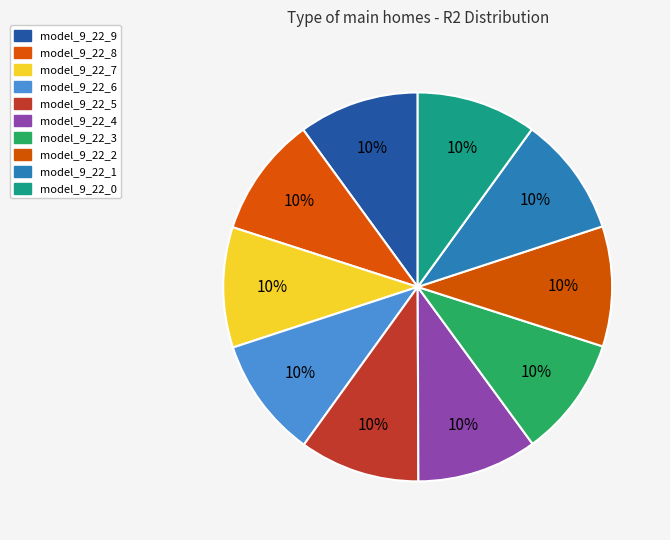

How many segments does this pie chart have?

10